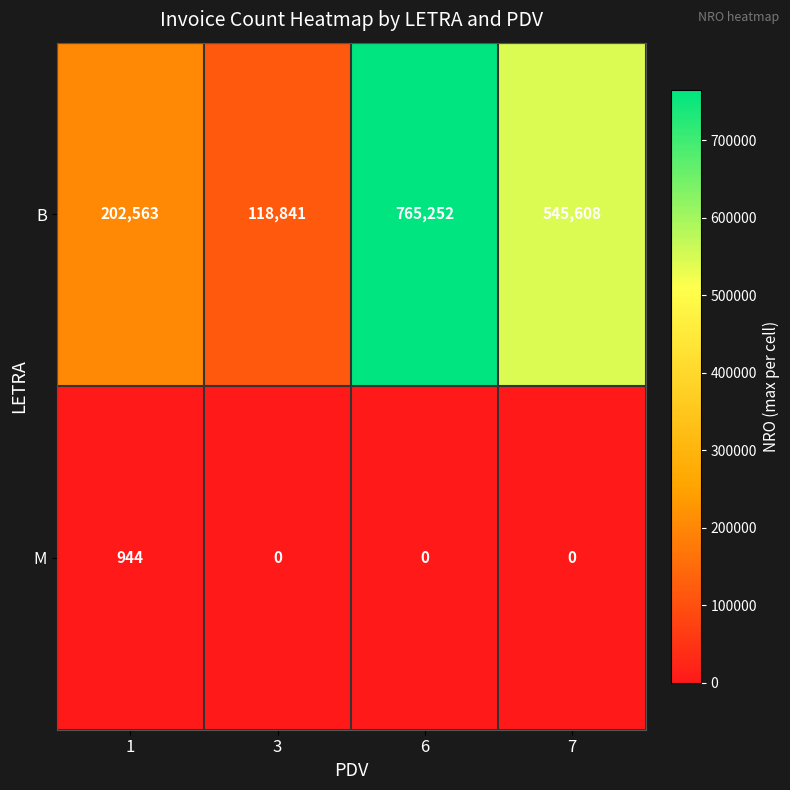

What is the sum of all M values?

944